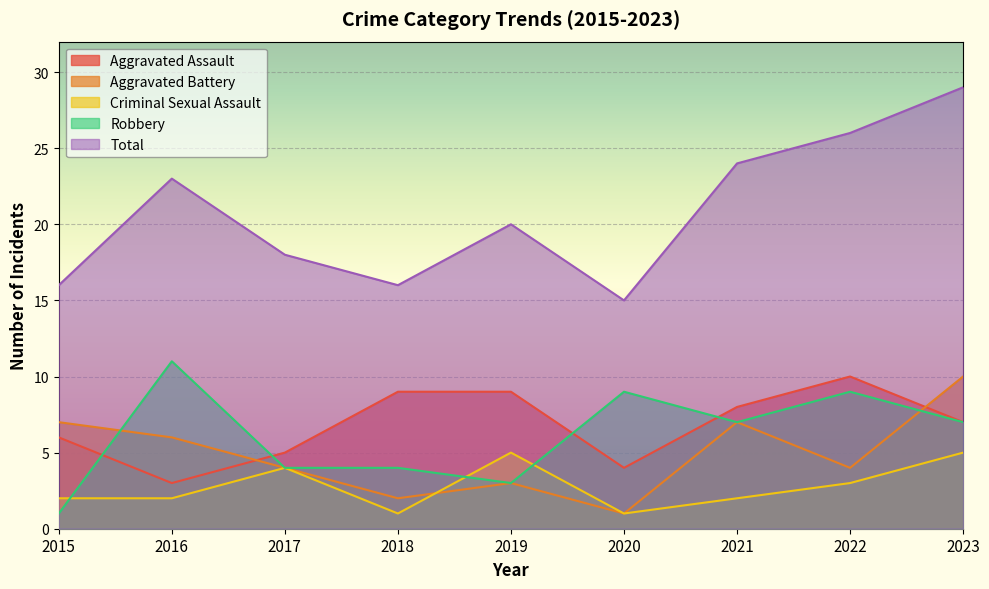

Which category has the lowest value in the Robbery series?

2015